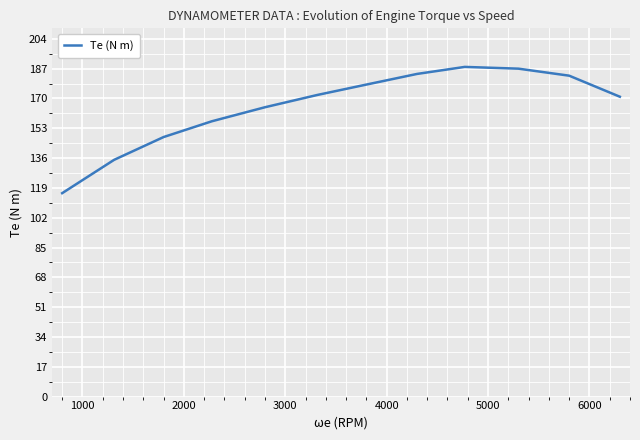

What is the minimum value shown in the chart?

116